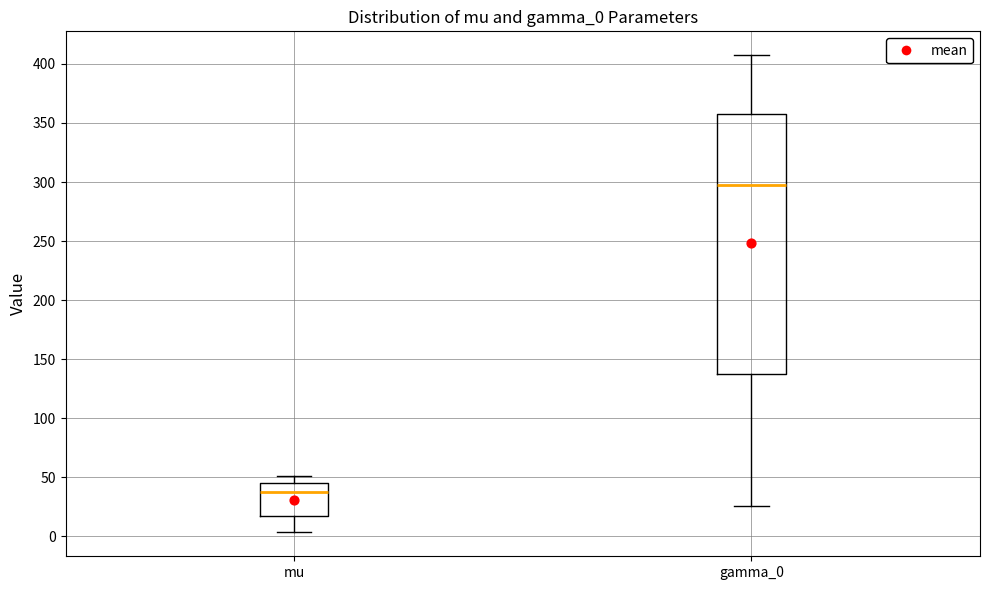

Where is the upper edge of the box for gamma_0 on the y-axis? The values are not printed on the chart, so give them approximately, as read against the axis.

355